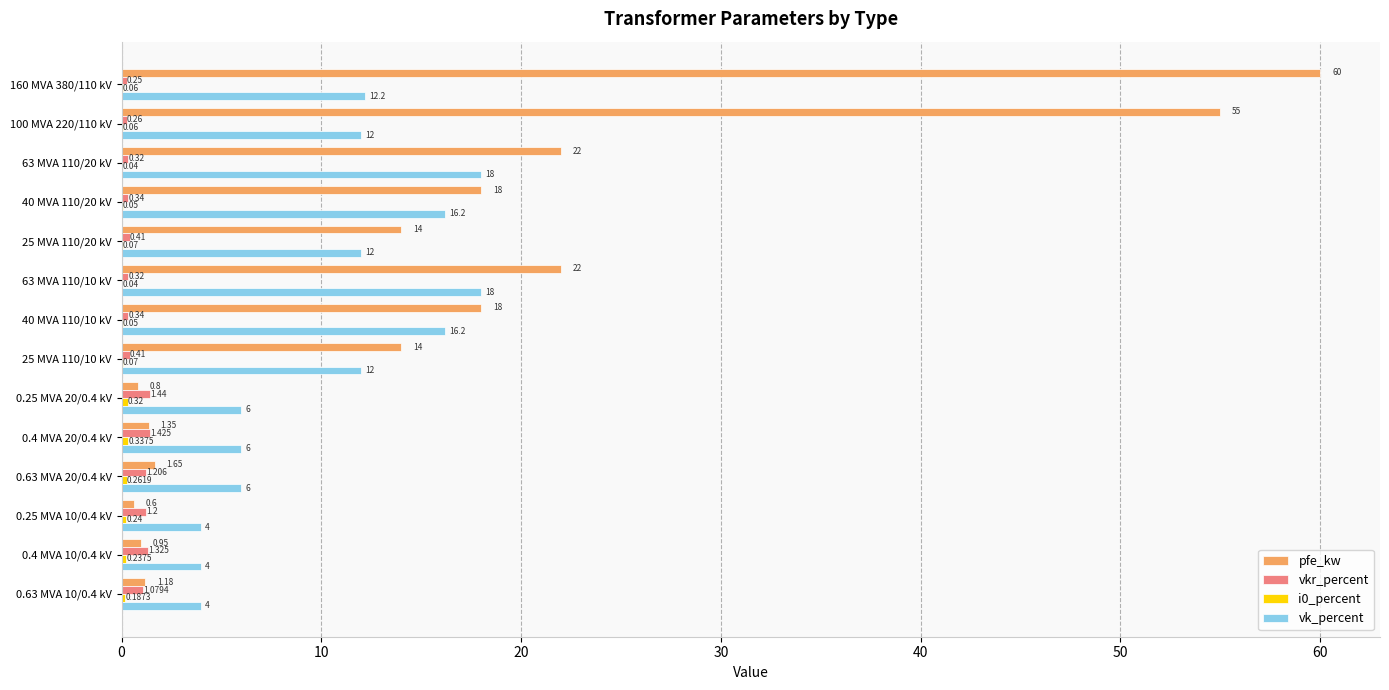

Which series has the largest total across all categories?

pfe_kw